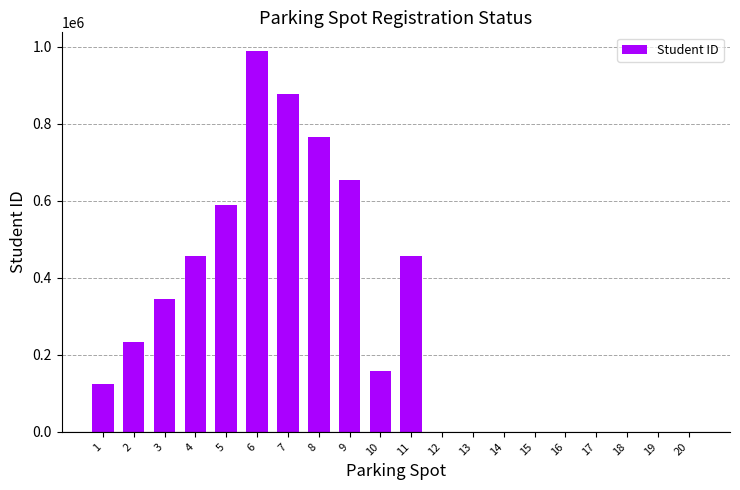

The value at 13 is -402607. True or false?

False